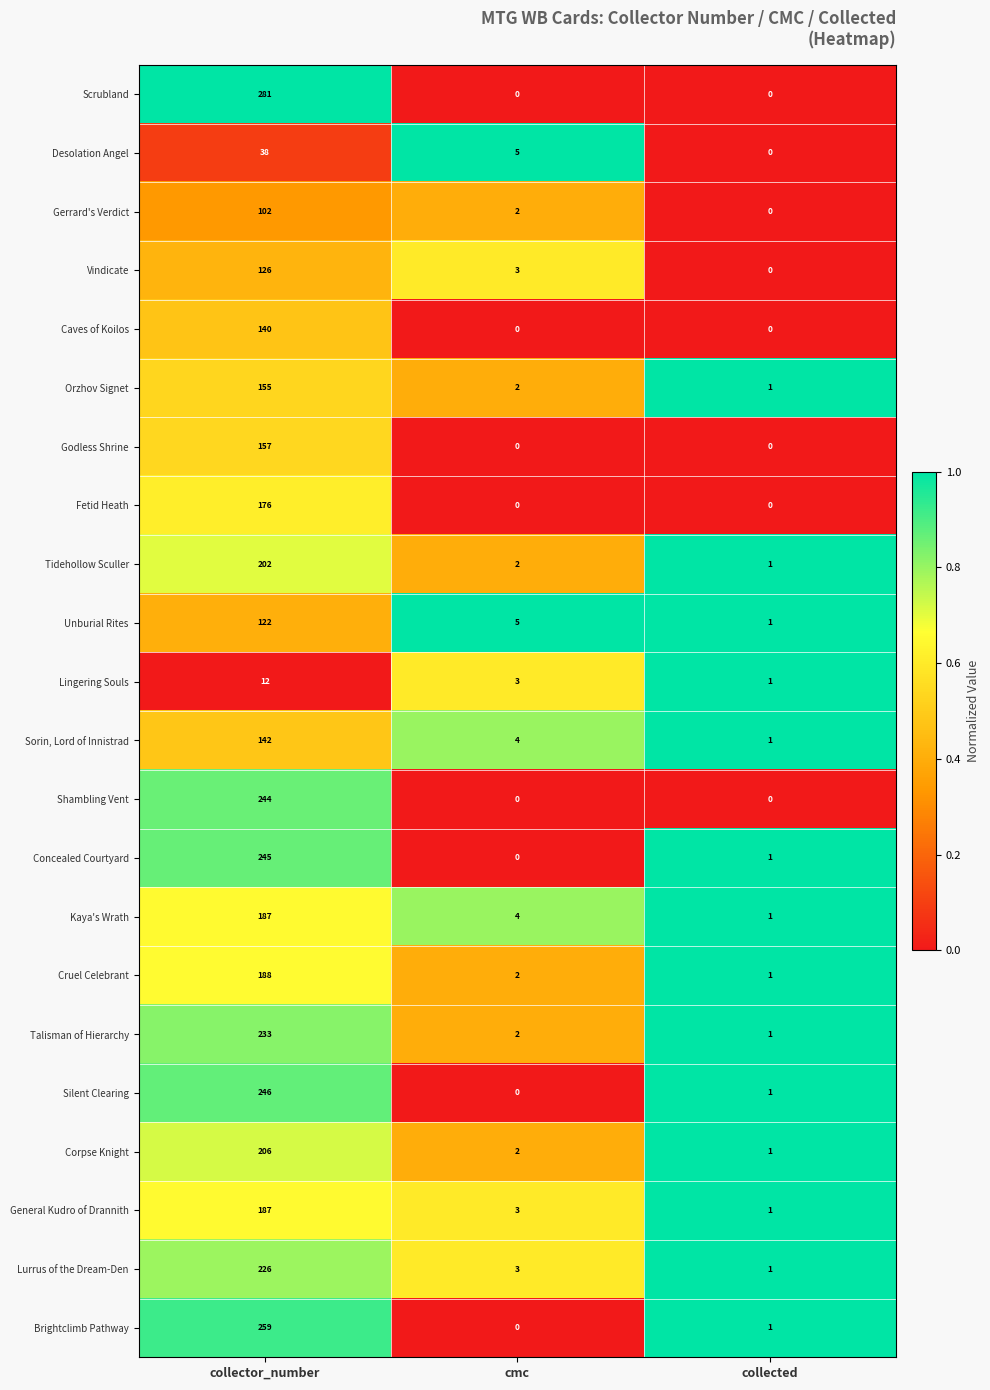

How many distinct data groups are displayed?

22